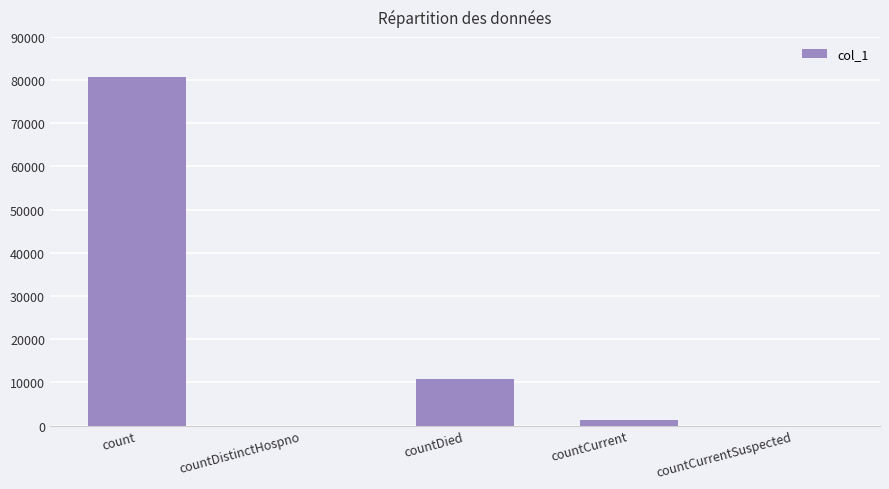

Which label corresponds to the largest value in the chart?

count